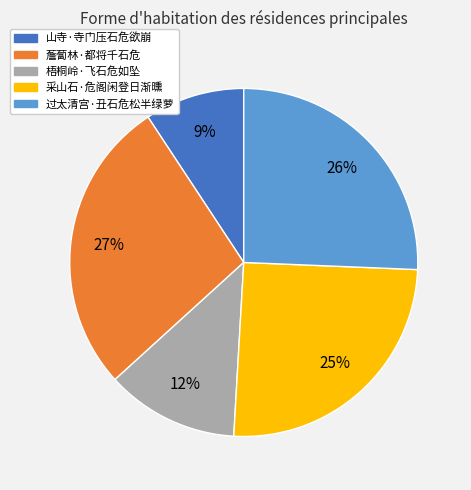

True or false: 山寺·寺门压石危欲崩 accounts for 9% of the total.

True